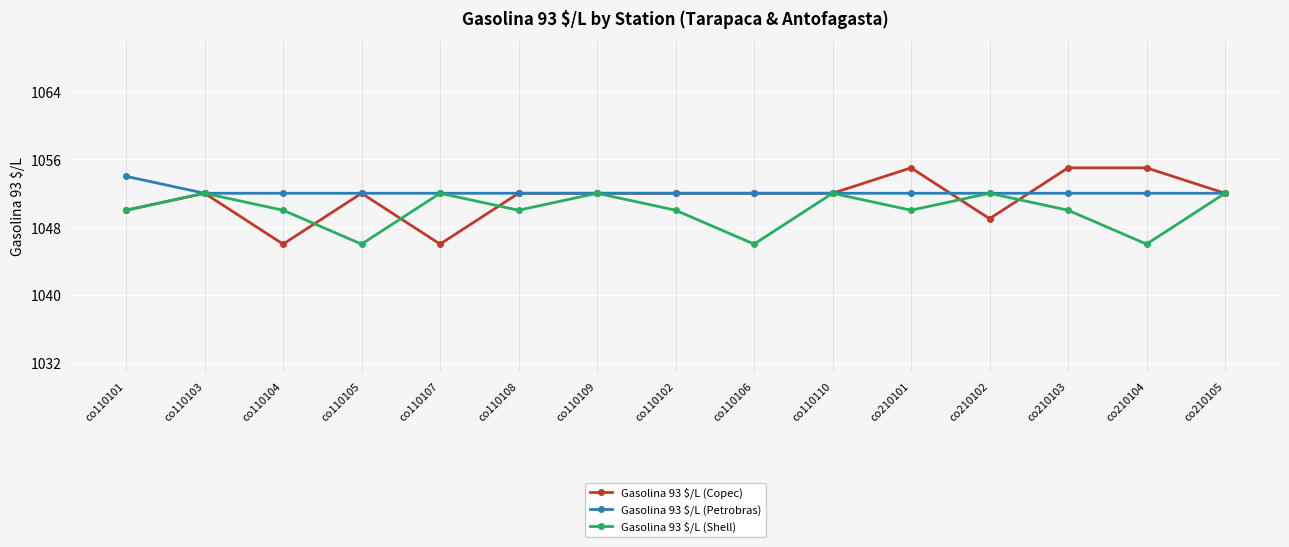

The value of Gasolina 93 $/L (Petrobras) at co110106 is 1052. True or false?

True